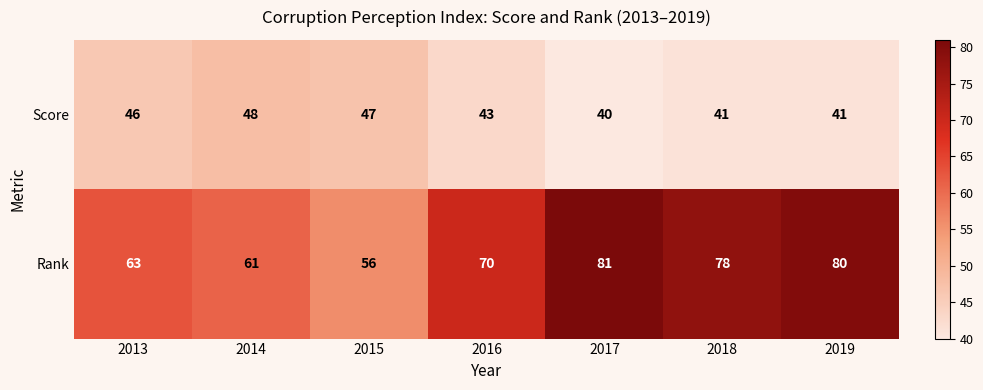

What is the spread (max minus min) of values at 2014?

13